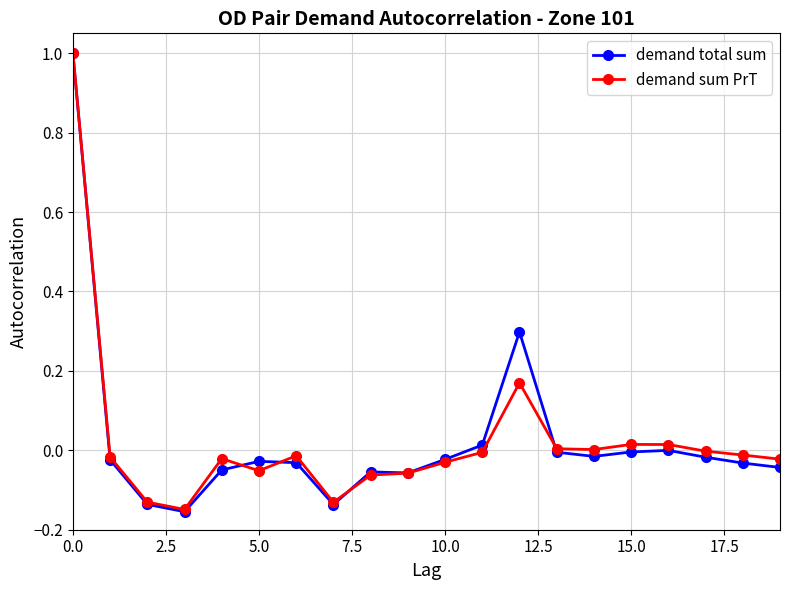

True or false: demand sum PrT has more than 0 points higher than both neighbors.

True